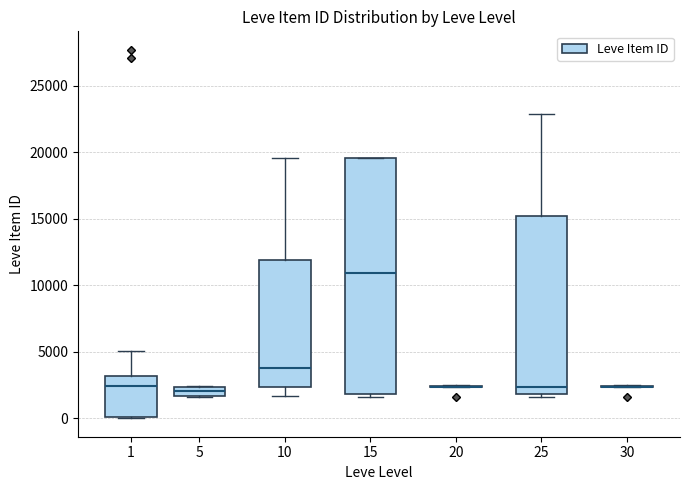

Comparing the boxes themselves (not the whiskers), which one is the tallest?

15